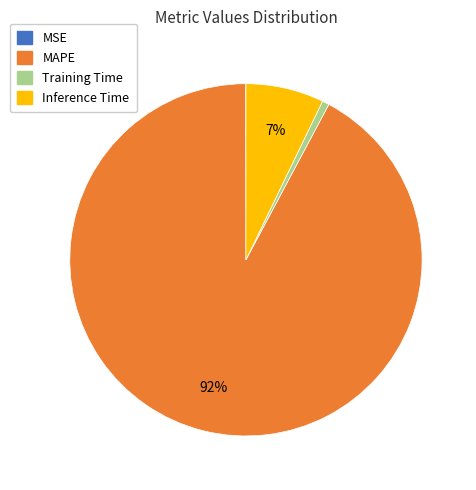

To the nearest percent, what is the difference between the largest and smallest slice percentages?

92%